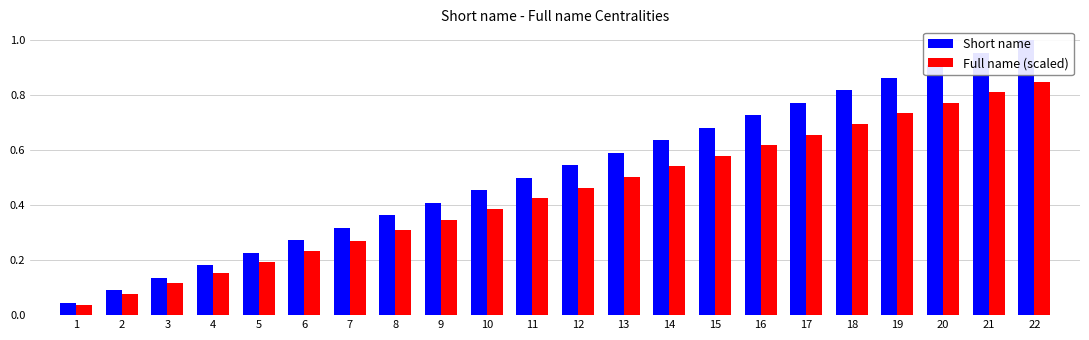

How many groups of bars are there?

22